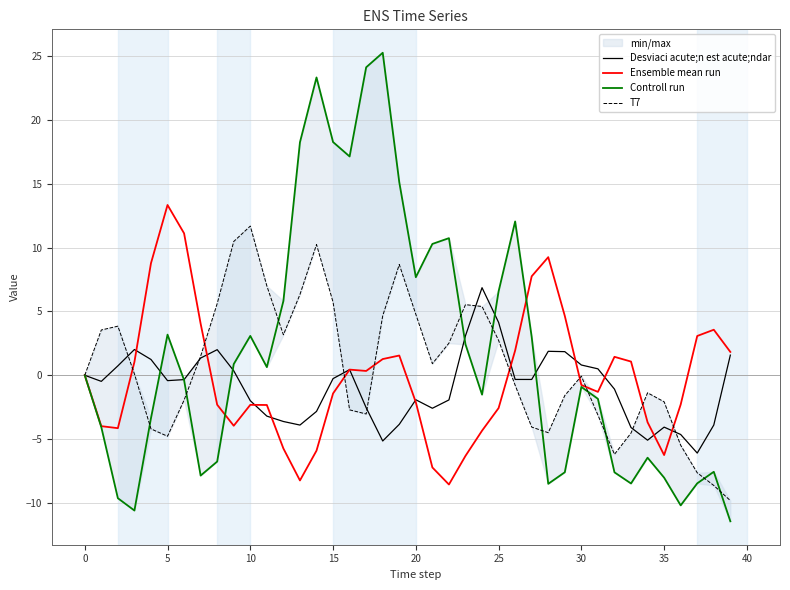

After their last crossing, which series has the higher values: Ensemble mean run or Controll run?

Ensemble mean run